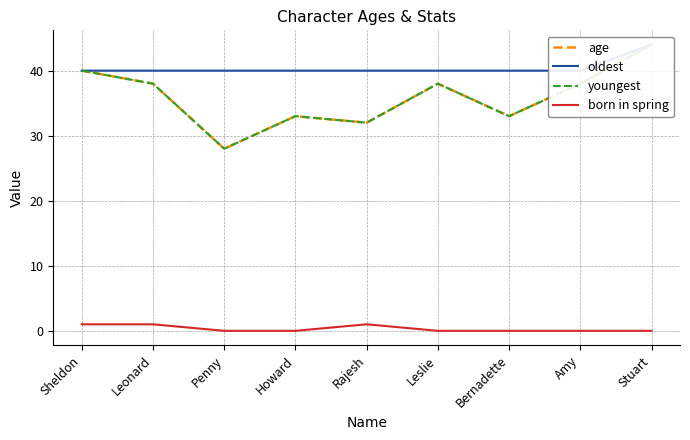

What position from the right is Penny?

7